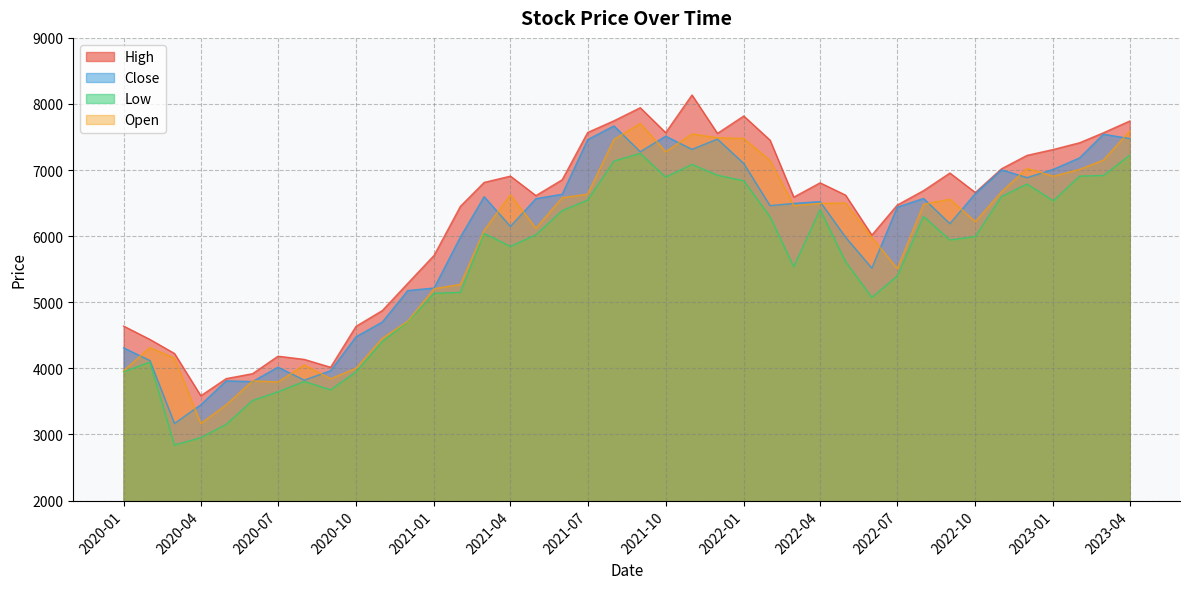

Which series has the largest range (max minus min)?

High